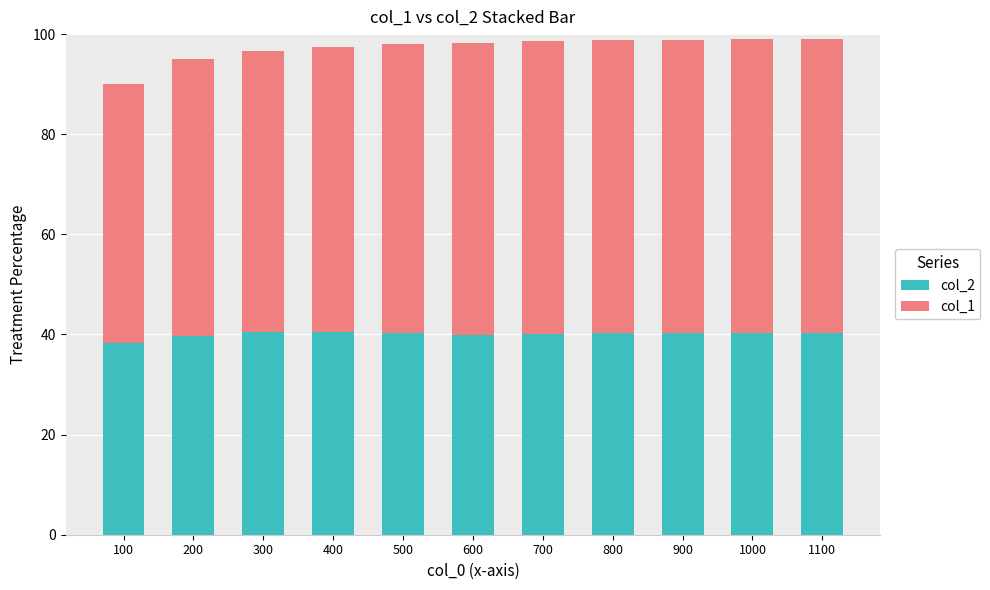

What is the highest value of the col_2 series?

40.5